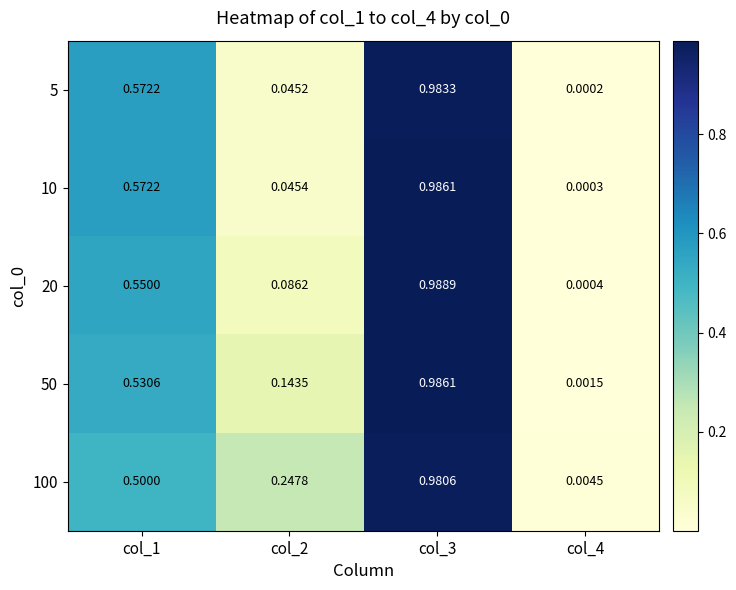

At col_4, list the series in order from smallest to largest.

5, 10, 20, 50, 100